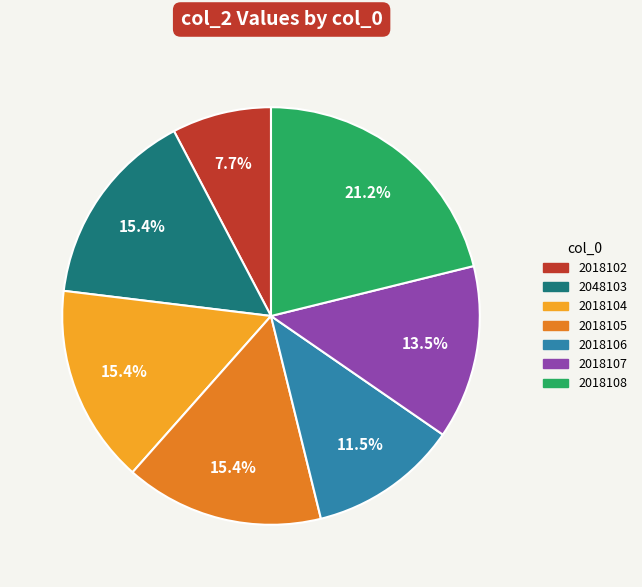

Which category has the smallest portion of the pie?

2018102